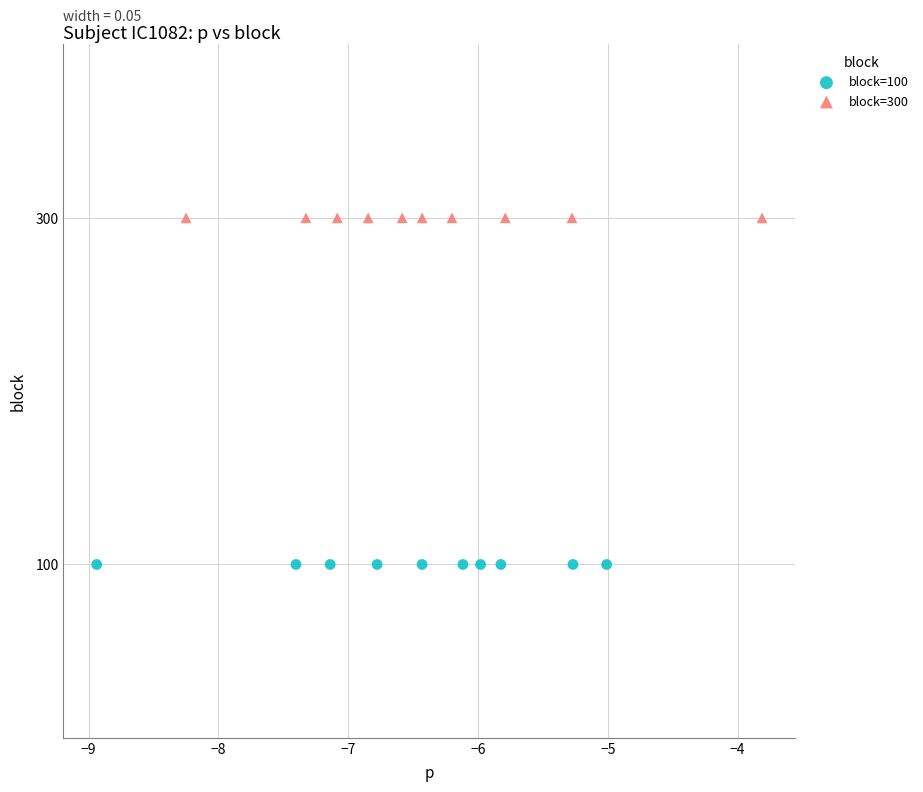

Which series reaches the minimum Y coordinate?

block=100